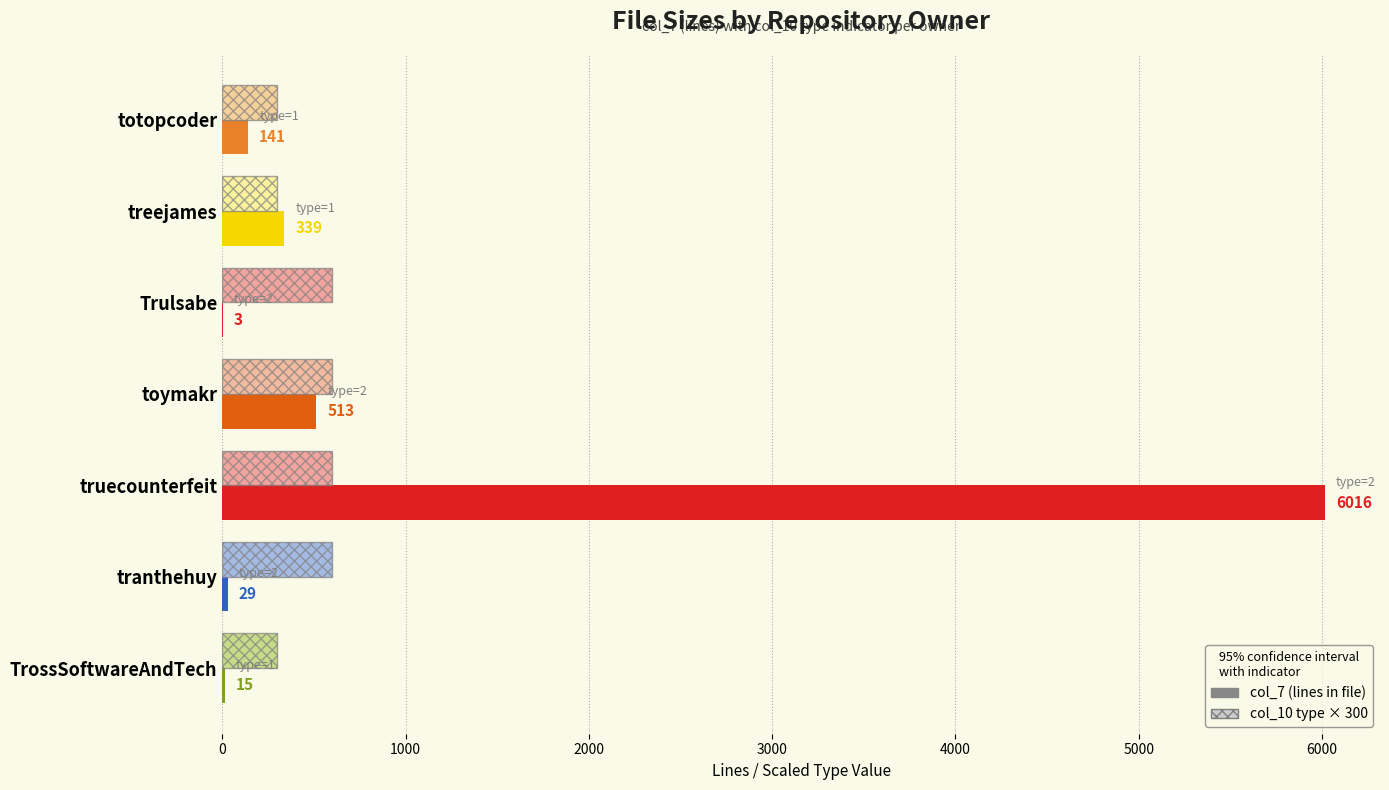

At which category is the sum across all series the highest?

truecounterfeit